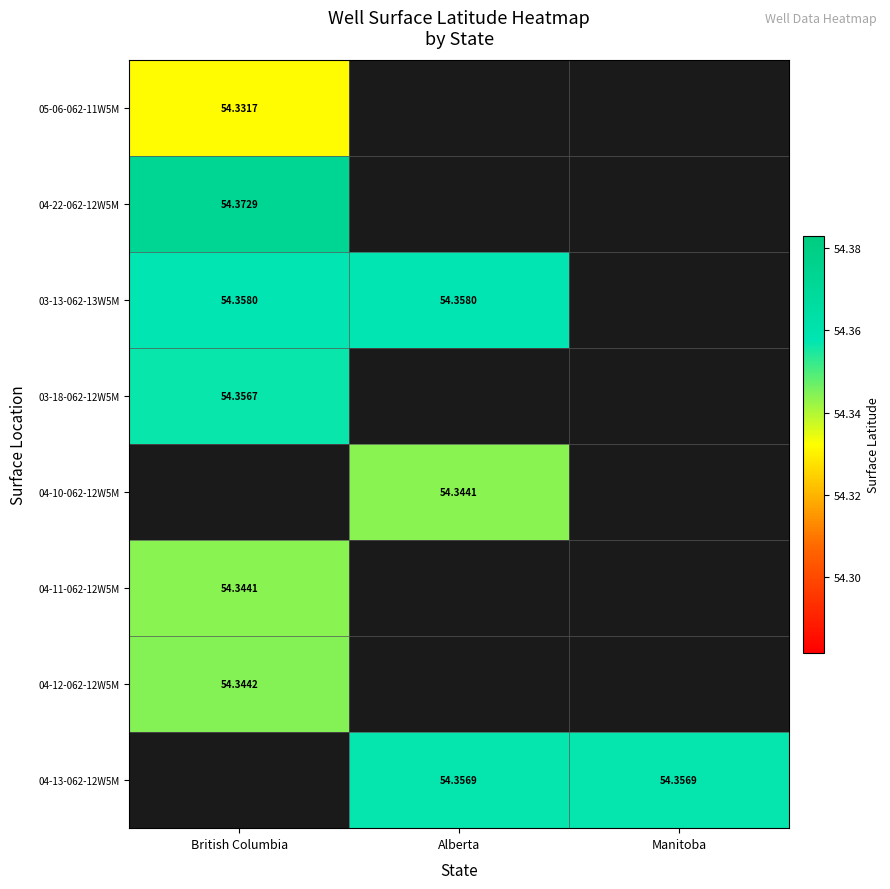

Count the number of data series in this chart.

8